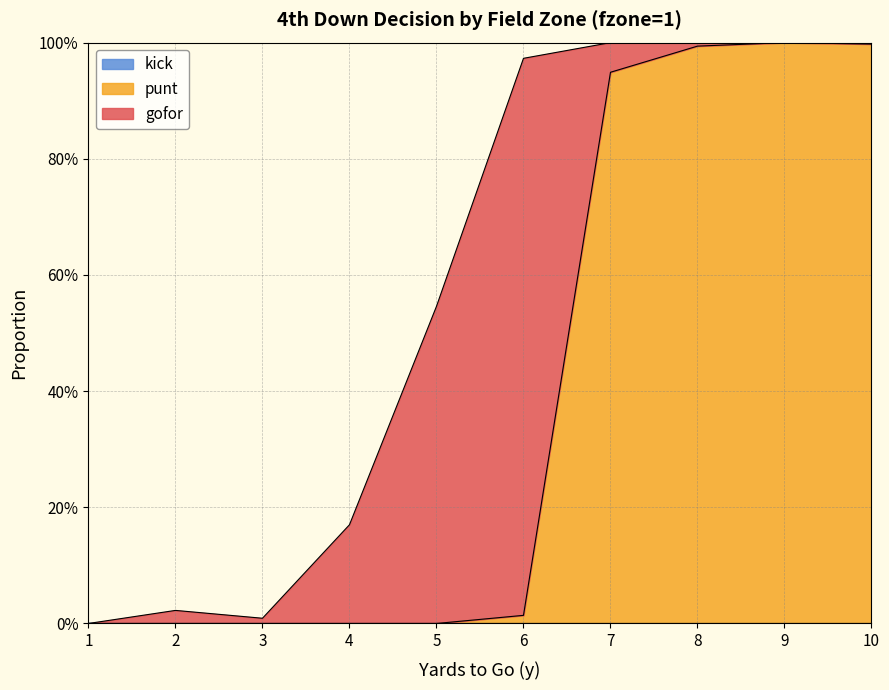

What is the value of the punt point at the 8th from the left?

1.0